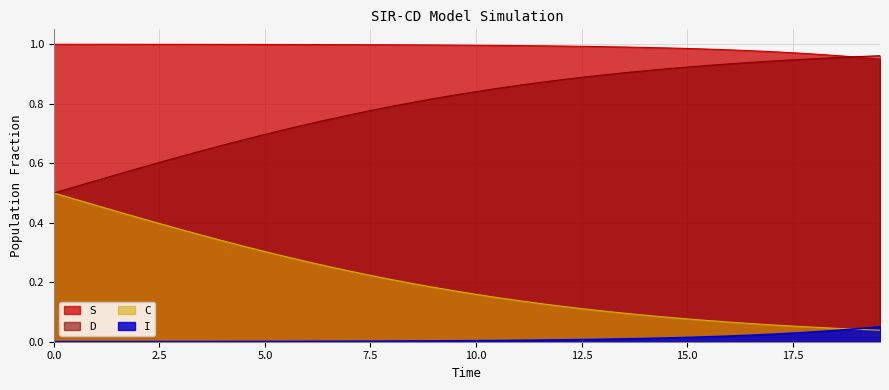

True or false: C and S cross at least once.

False